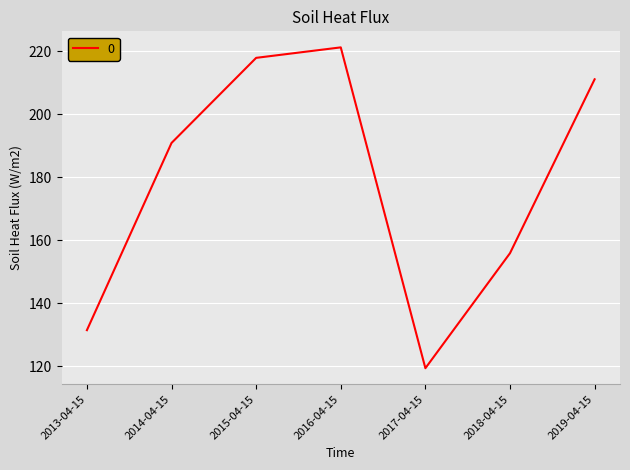

At which category does the data reach its first local peak?

2016-04-15